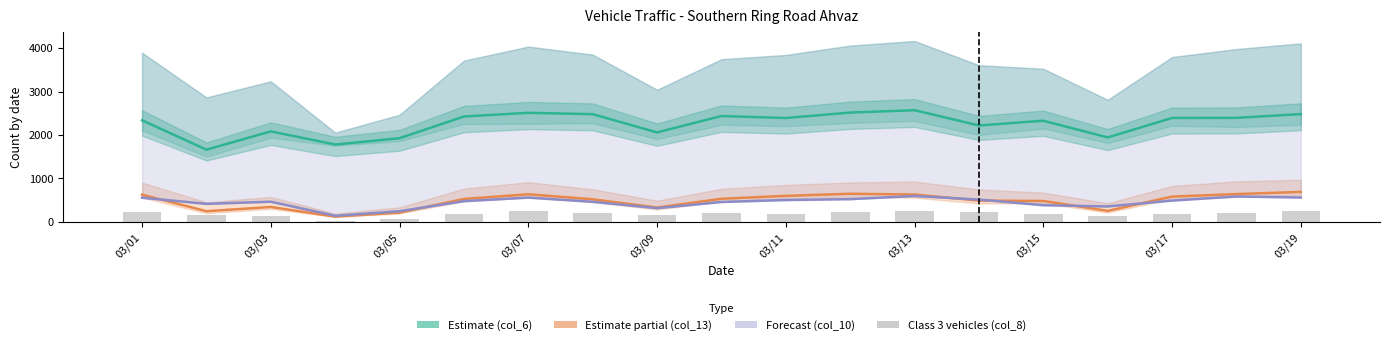

What is the average value of the col_13 (Speed violations) series?

480